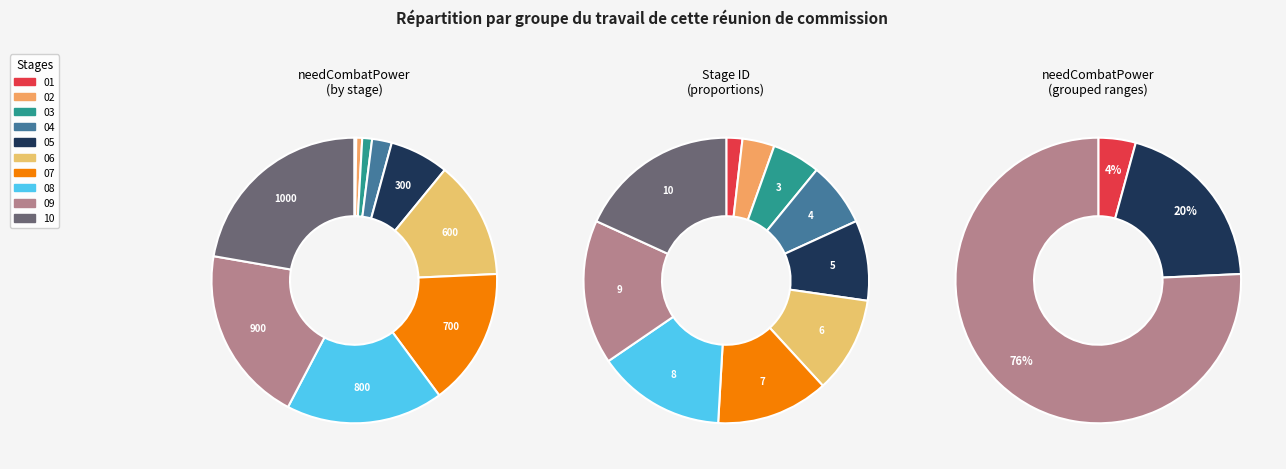

Does stage_05_name represent more than half of the total?

No